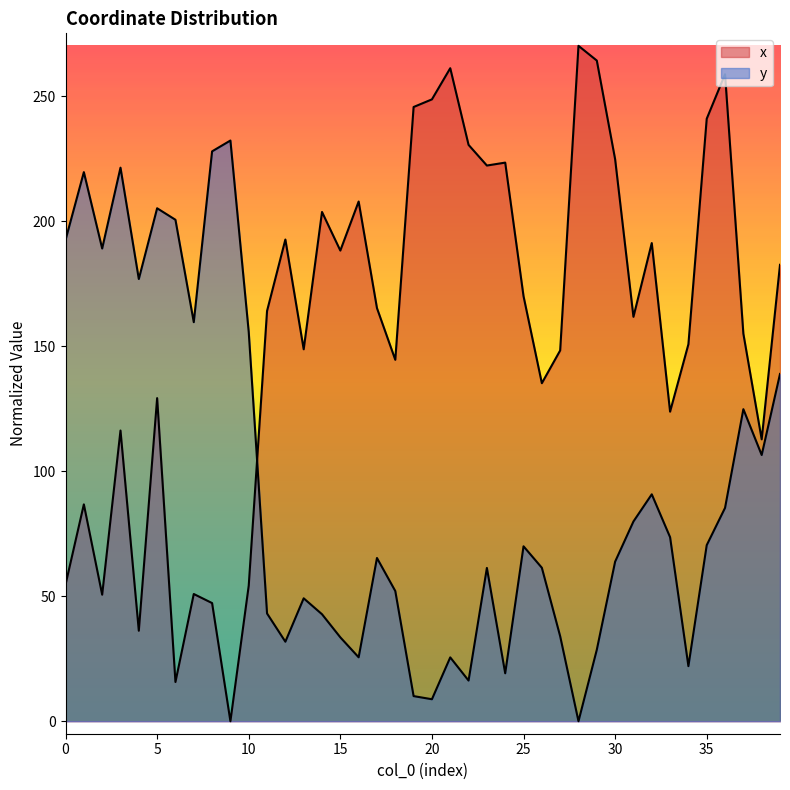

Between which two adjacent categories do y and x first intersect?

10 and 11